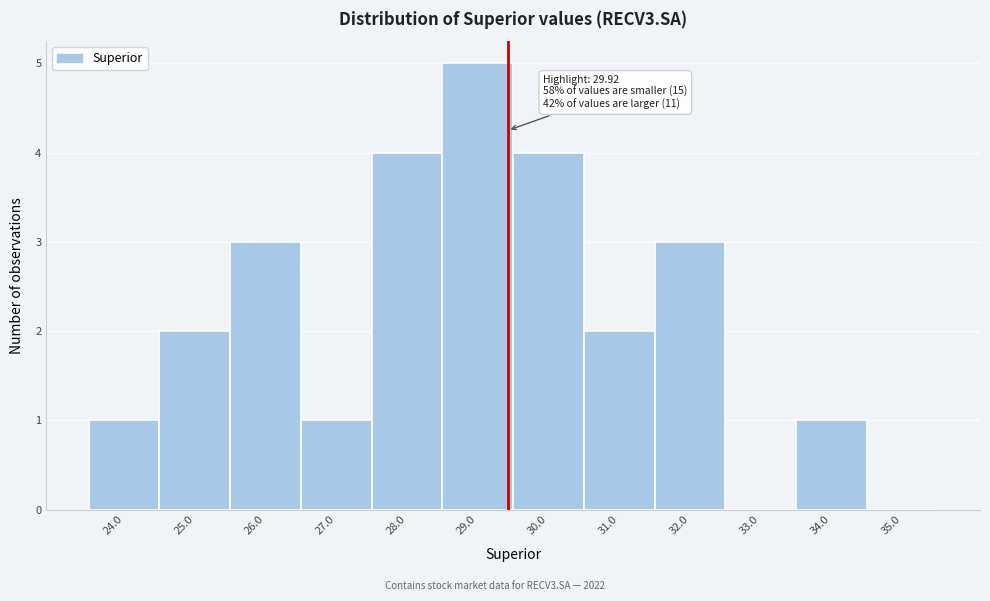

Reading right to left, extract all data points from this chart.

35.0=0	34.0=1	33.0=0	32.0=3	31.0=2	30.0=4	29.0=5	28.0=4	27.0=1	26.0=3	25.0=2	24.0=1